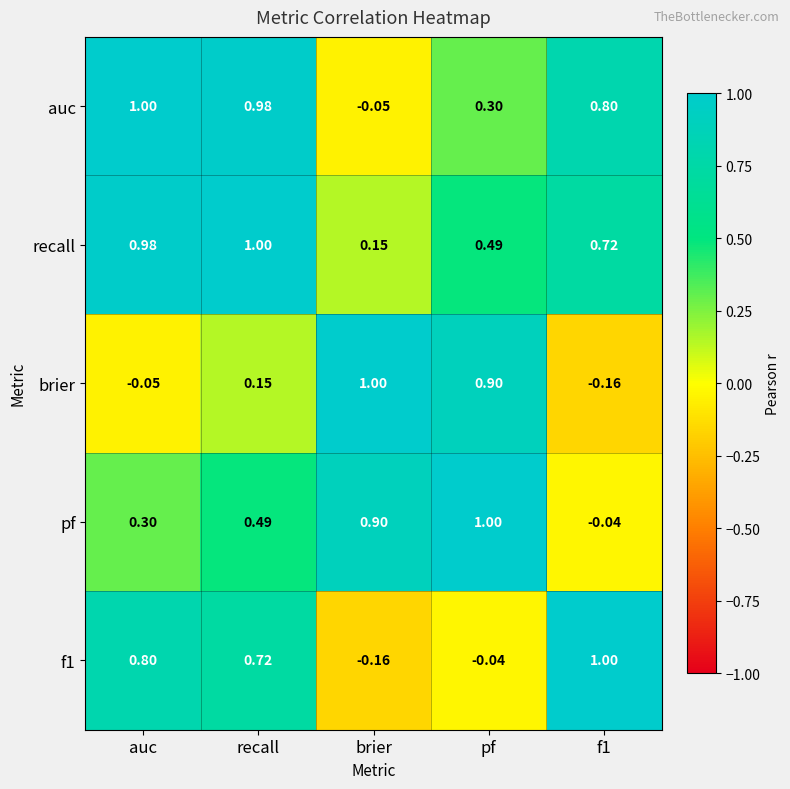

Which series changed the most between auc and recall?

brier